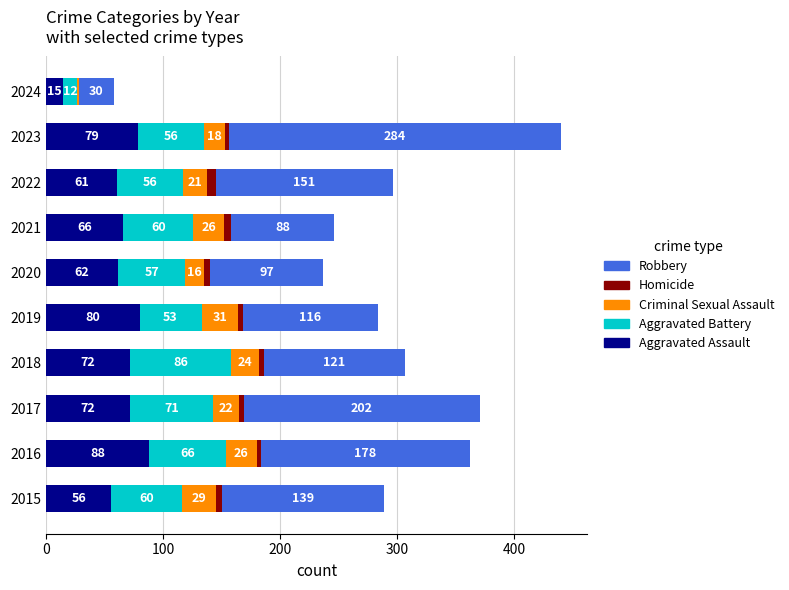

What are all the series names shown in the legend?

Robbery, Homicide, Criminal Sexual Assault, Aggravated Battery, Aggravated Assault